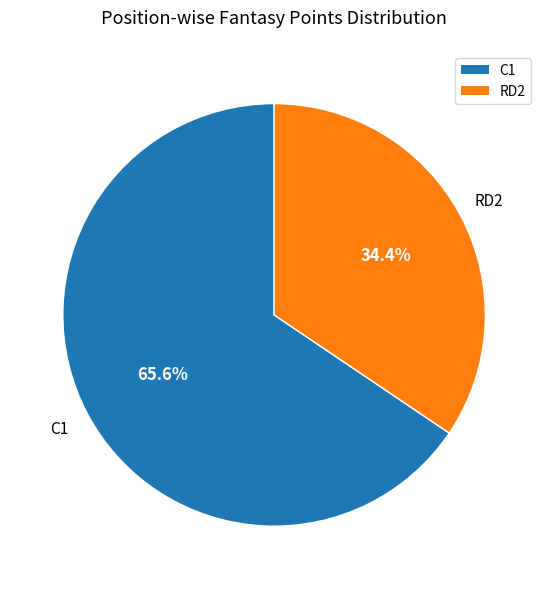

Is there a majority slice in this chart?

Yes